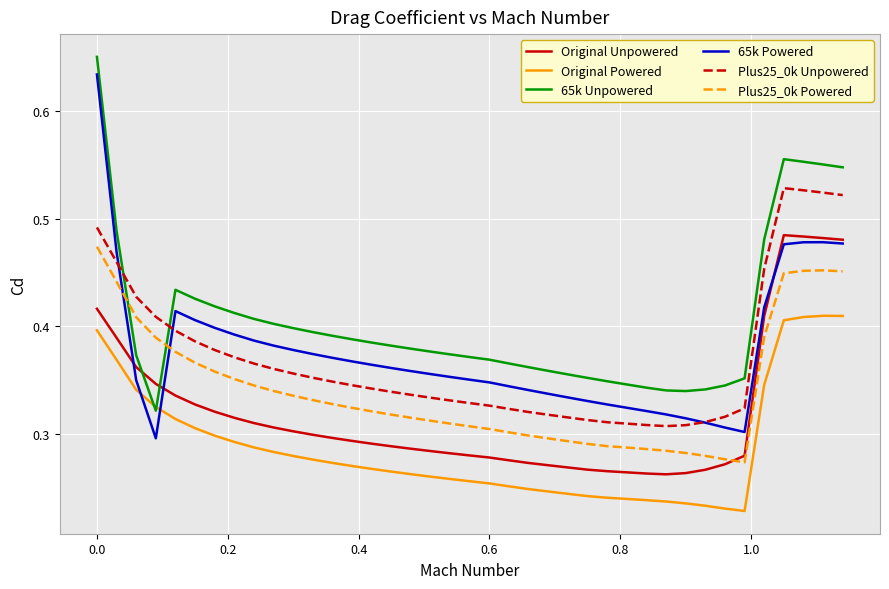

Which series has the largest range (max minus min)?

65k Powered